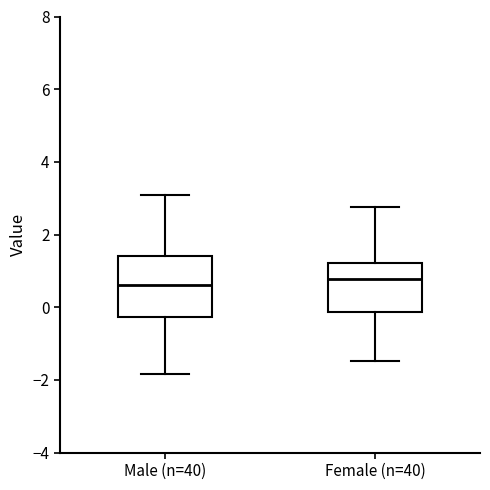

Where does the lower whisker of the box for Female (n=40) end on the y-axis? The values are not printed on the chart, so give them approximately, as read against the axis.

-1.4